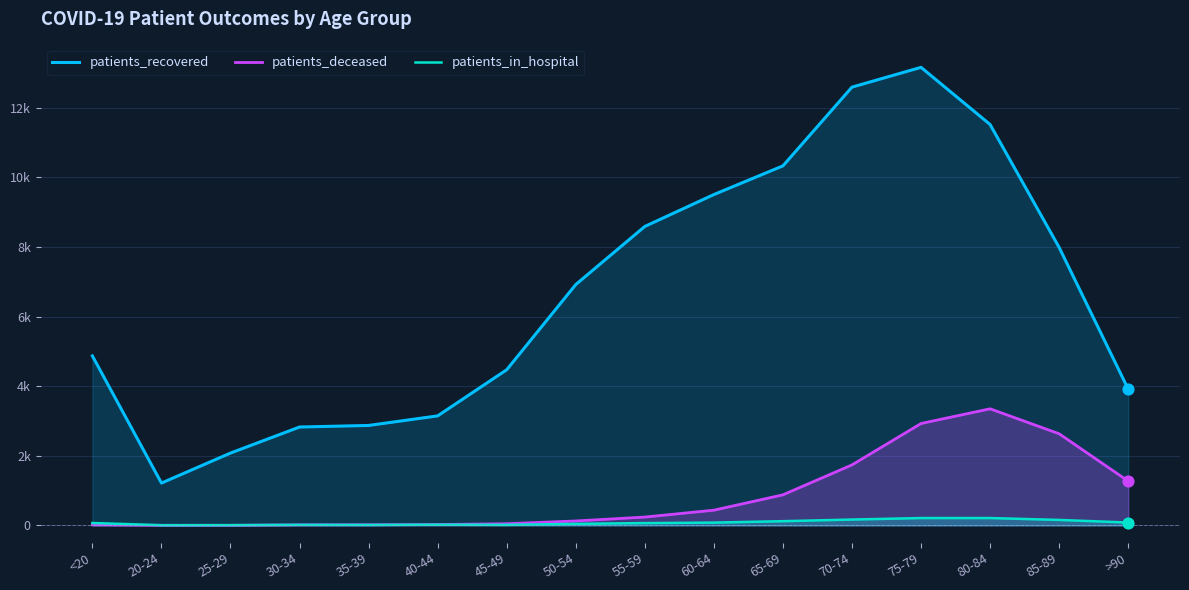

Which series contains the lowest Y value?

patients_deceased